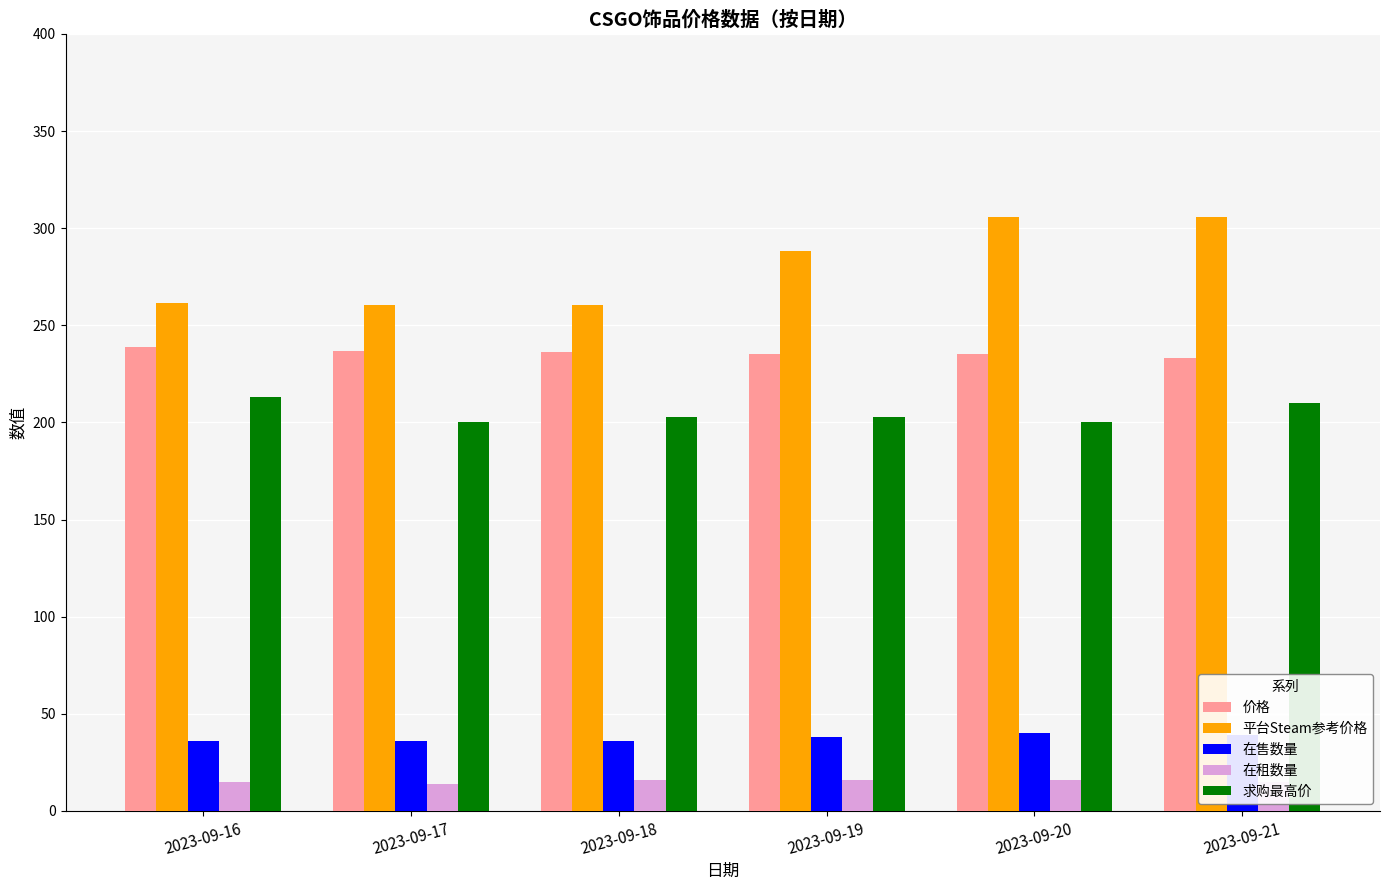

The 求购最高价 series shows 200.0 at 2023-09-20. True or false?

True